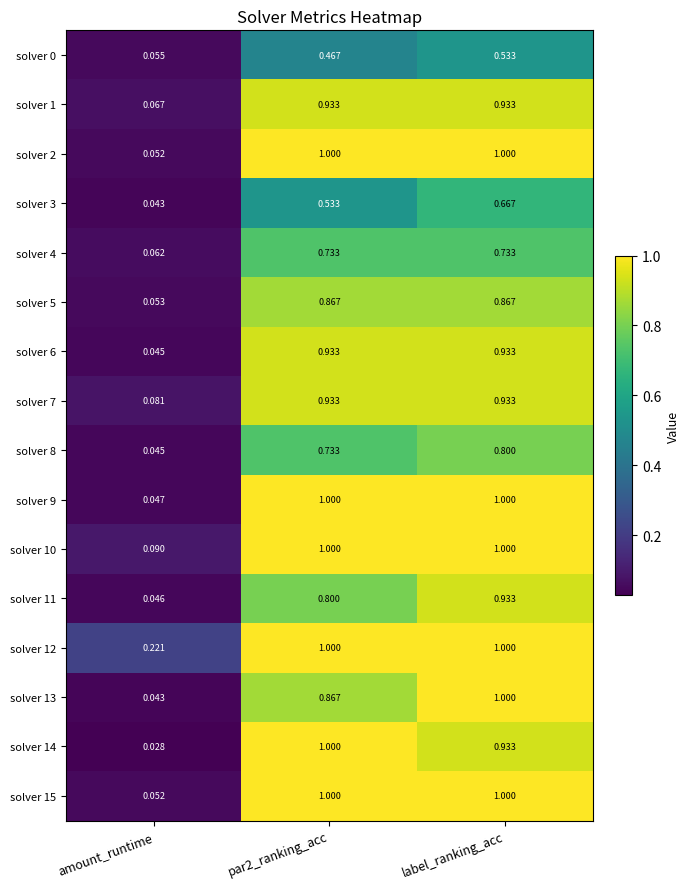

Is the value of solver 4 at par2_ranking_acc greater than the value of solver 14 at par2_ranking_acc?

No